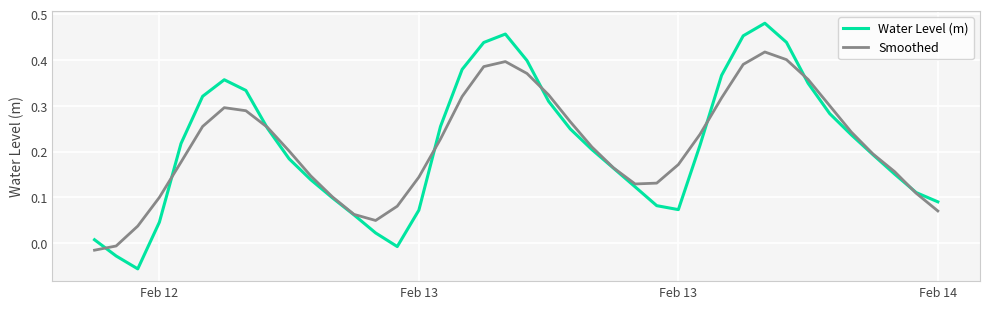

Rank the series by their maximum value, from lowest to highest.

Smoothed, Water Level (m)